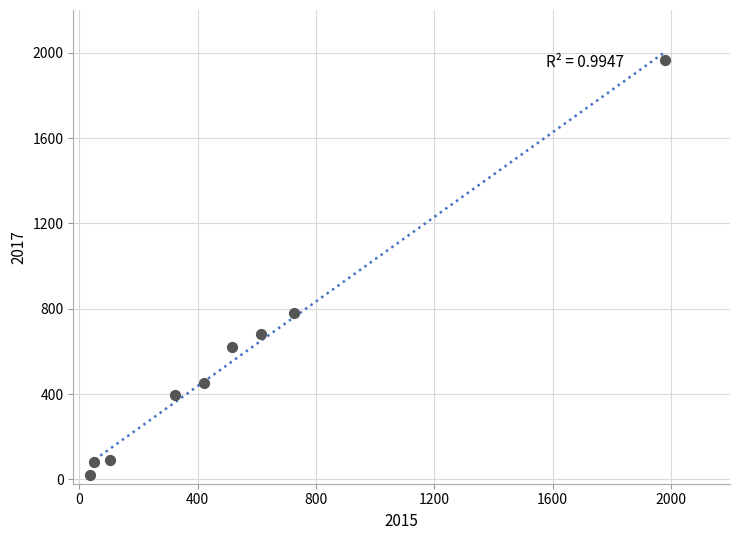

What is the range of X values (max minus min)?

1946